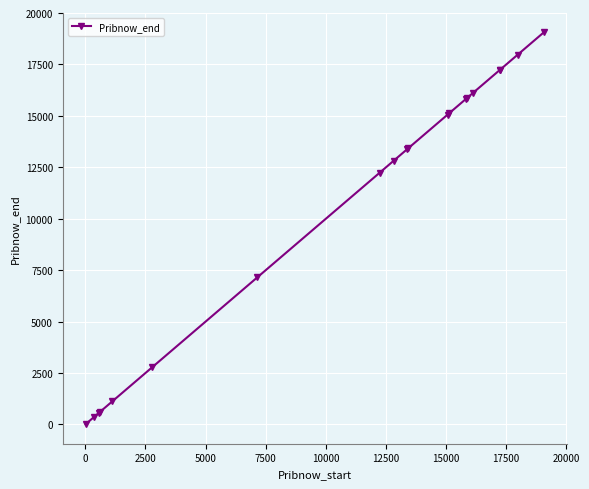

What is the greatest value displayed?

19054